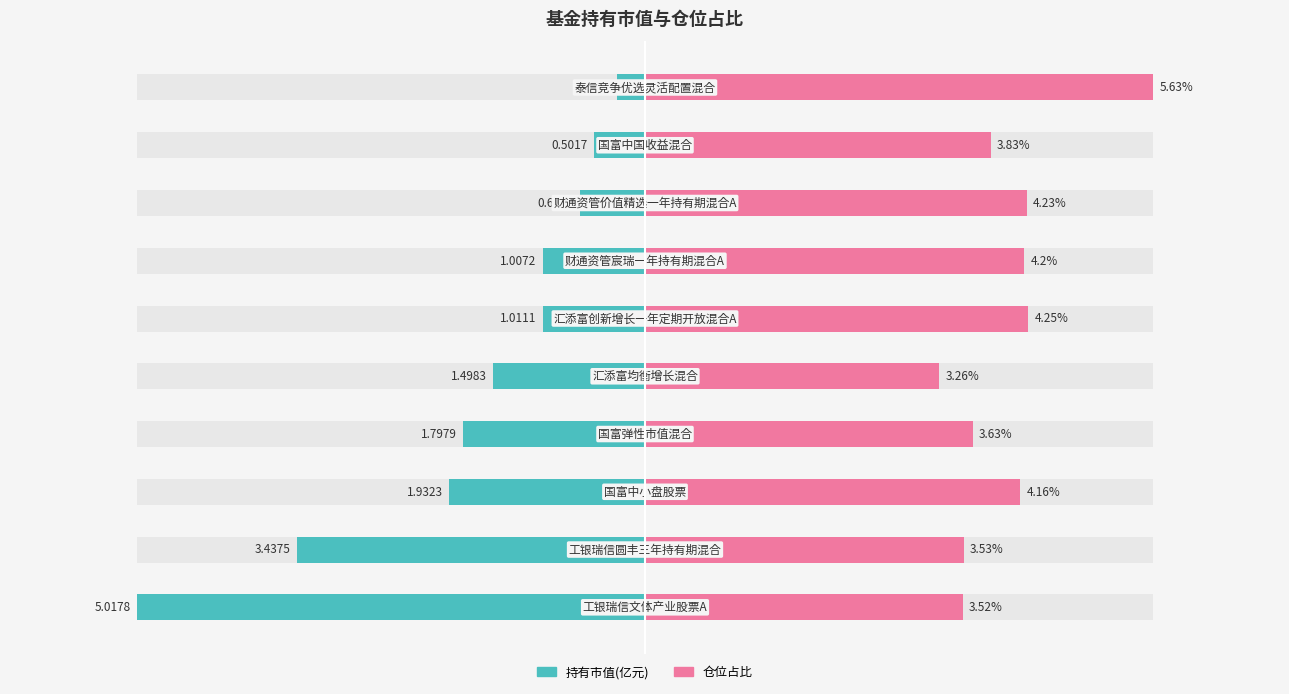

List the series in order of their overall mean, lowest first.

持有市值(亿元), 仓位占比